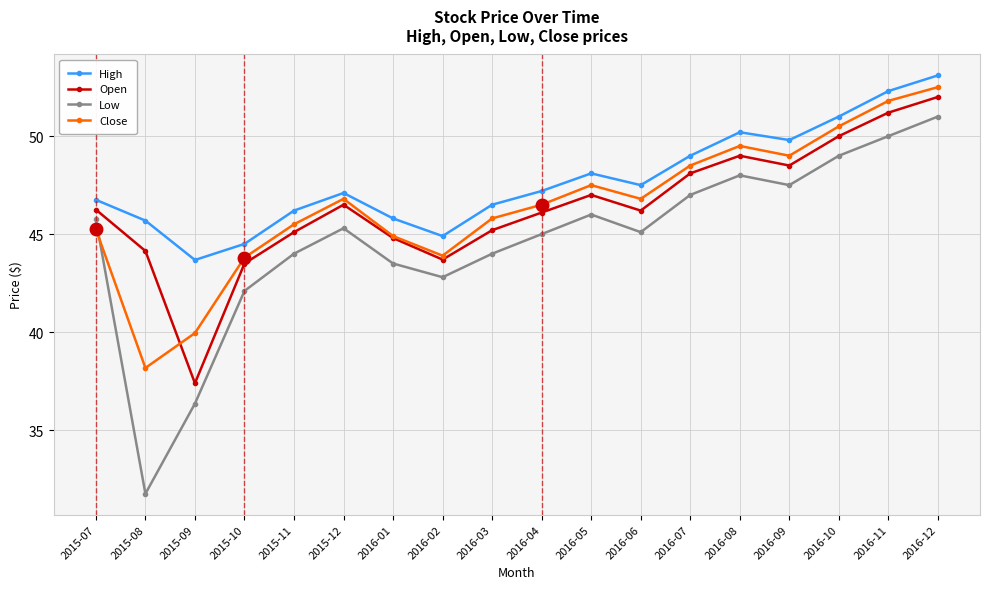

What is the spread (max minus min) of values at 2016-12?

2.1